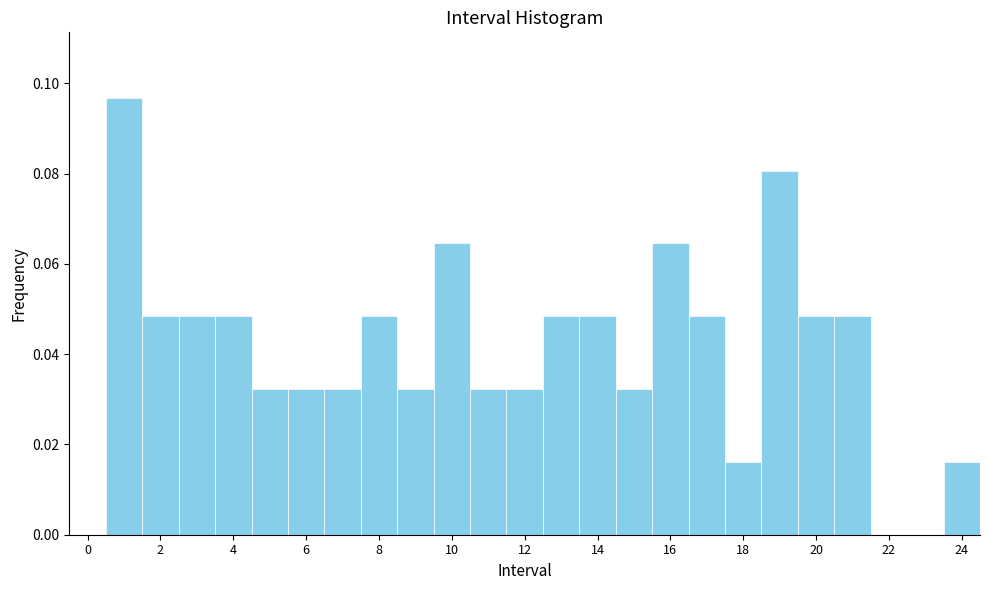

Which range on the x-axis has the tallest bar?

0.5 to 1.5